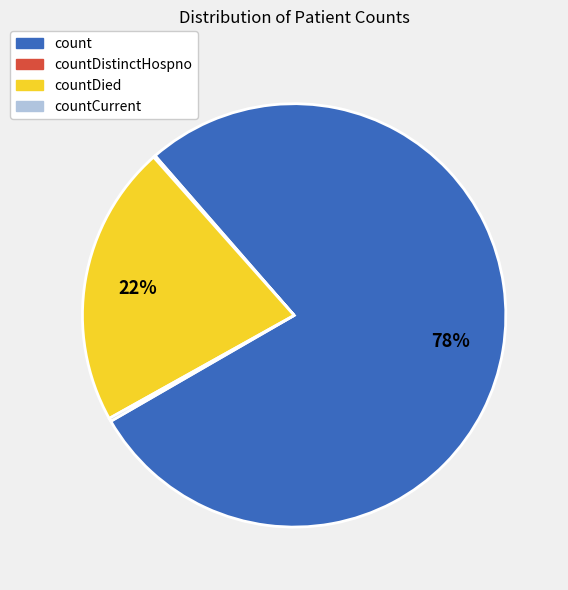

Does count account for over 50% of the chart?

Yes